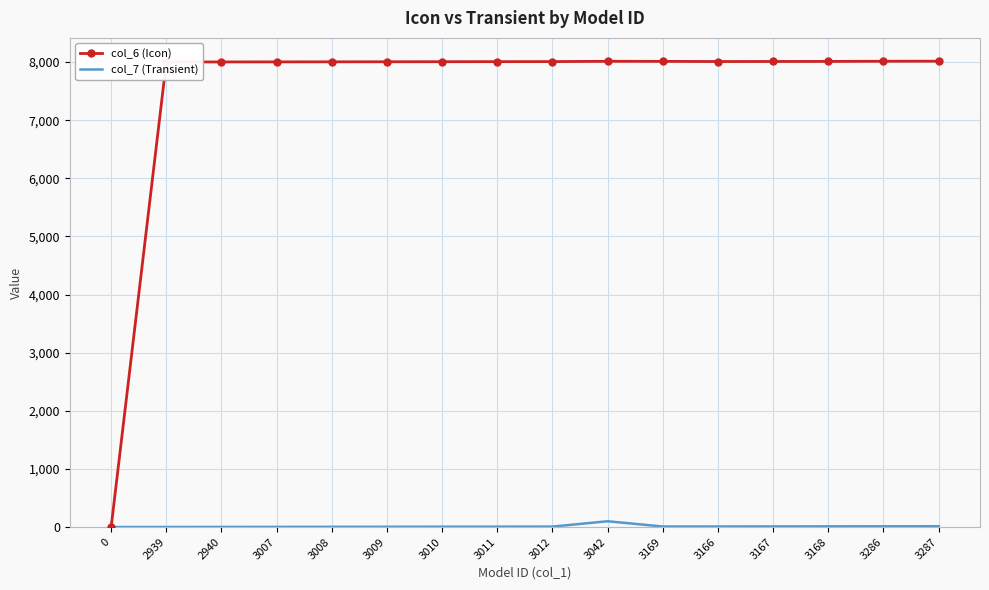

Is the value of col_6 (Icon) at 3167 greater than the value of col_7 (Transient) at 3166?

Yes